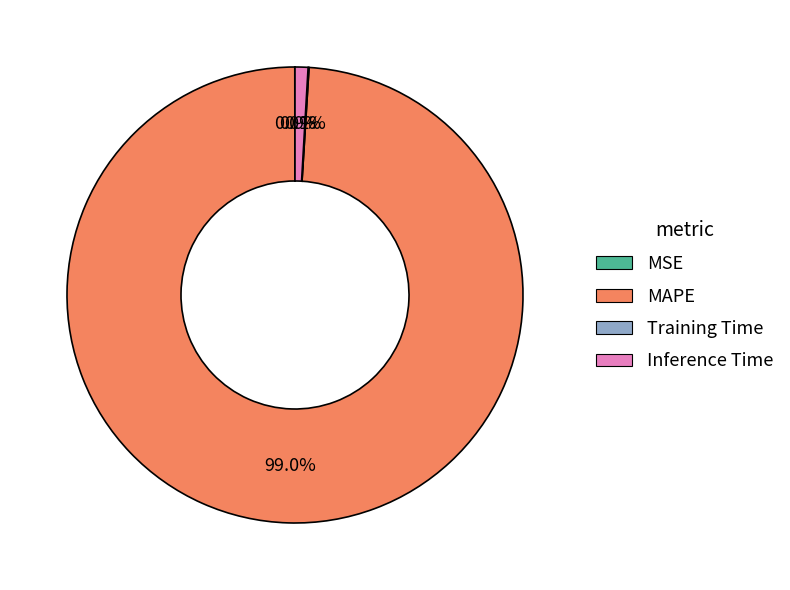

To the nearest percent, what is the difference between the Inference Time and MAPE slice percentages?

98%